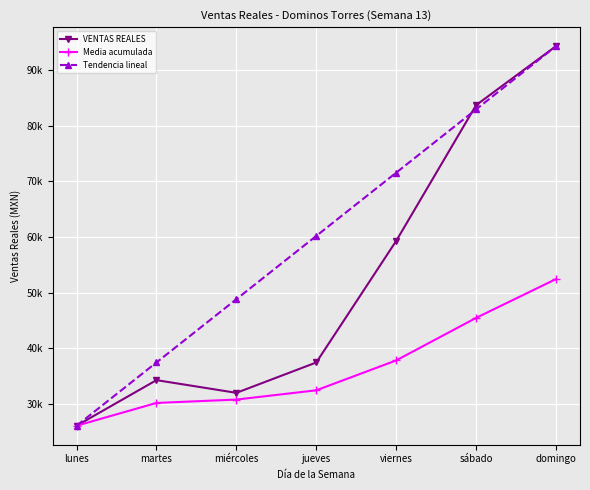

Which label corresponds to the largest value in the chart?

domingo